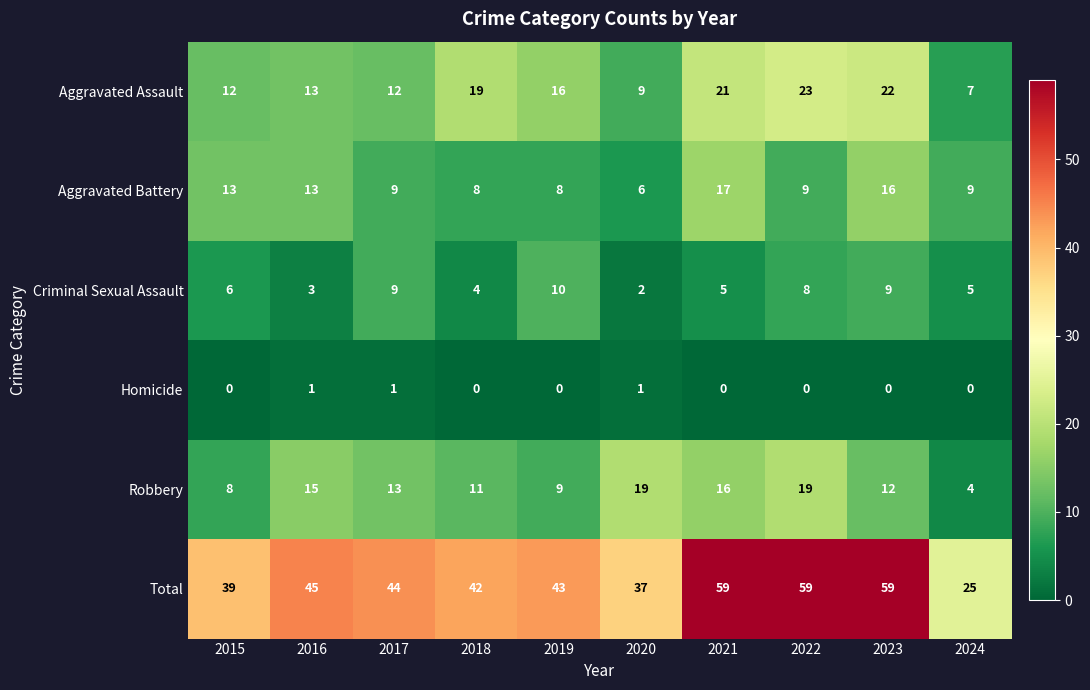

How many series are shown in this chart?

6